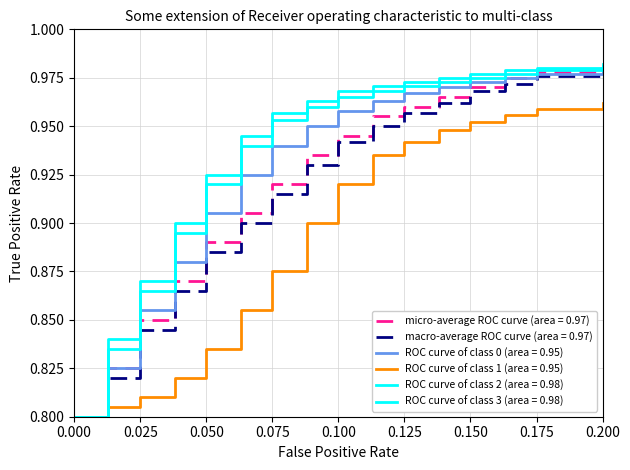

What is the value of the micro-average ROC curve (area = 0.97) point at the 8th from the left?

0.9